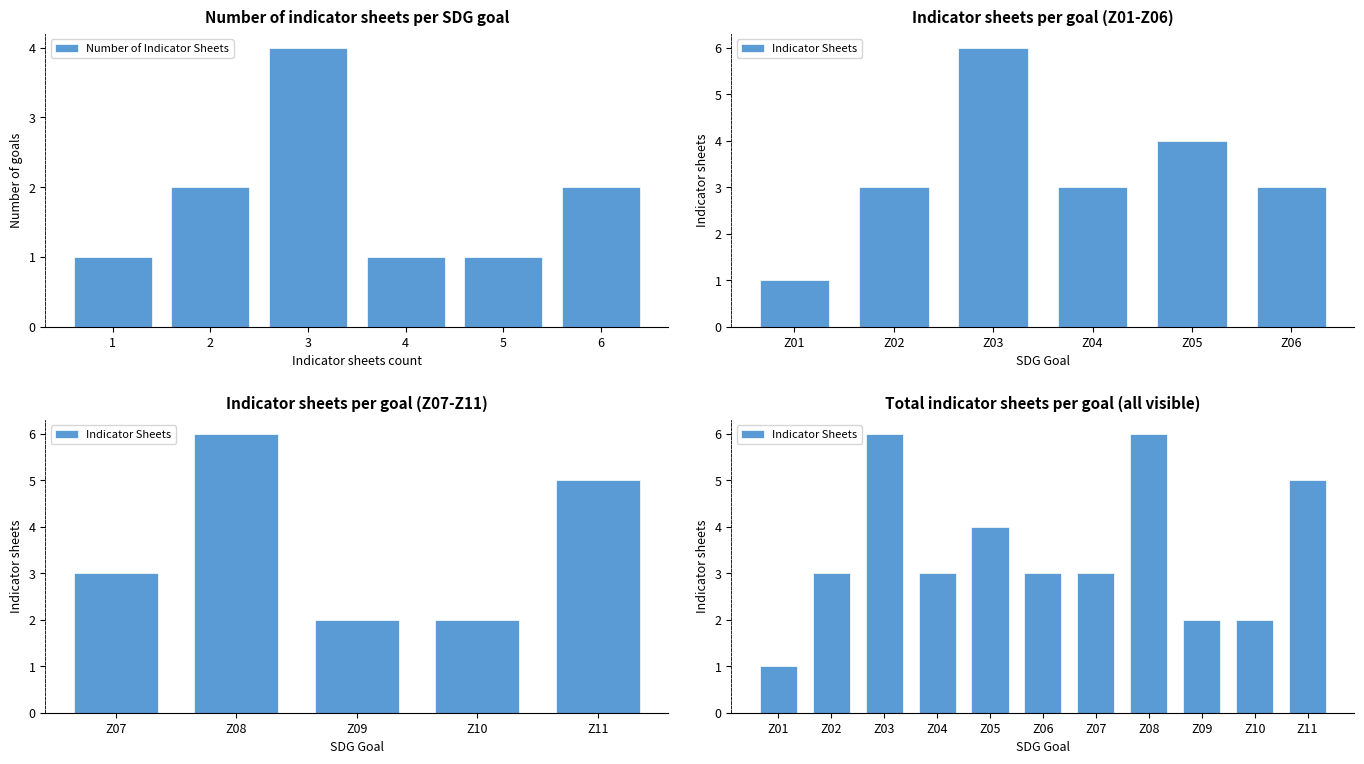

At which label does Number of Indicator Sheets reach its peak?

3